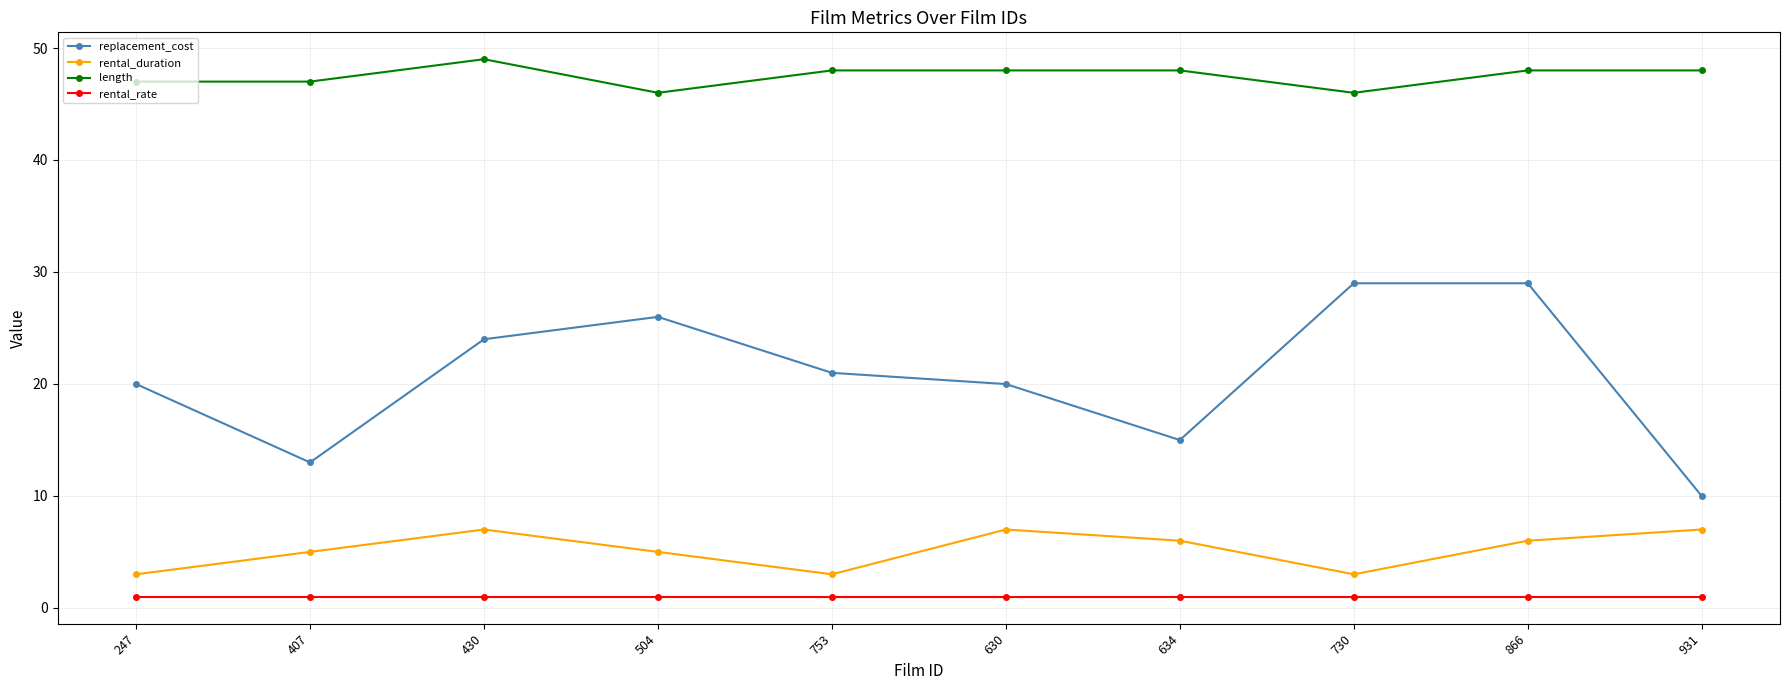

Reading left to right, extract all data points from this chart.

replacement_cost: 20.0	13.0	24.0	26.0	21.0	20.0	15.0	29.0	29.0	10.0
rental_duration: 3.0	5.0	7.0	5.0	3.0	7.0	6.0	3.0	6.0	7.0
length: 47.0	47.0	49.0	46.0	48.0	48.0	48.0	46.0	48.0	48.0
rental_rate: 1.0	1.0	1.0	1.0	1.0	1.0	1.0	1.0	1.0	1.0